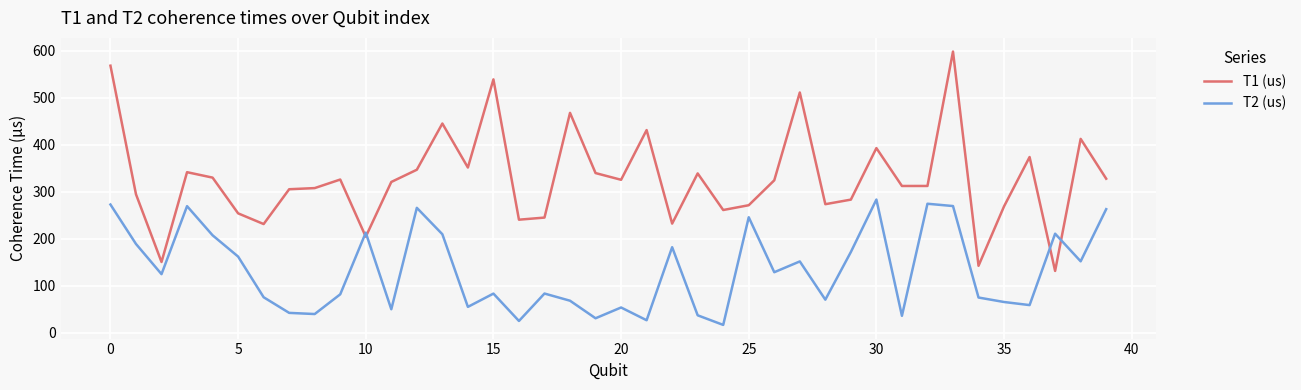

True or false: T1 (us) and T2 (us) cross at least once.

True